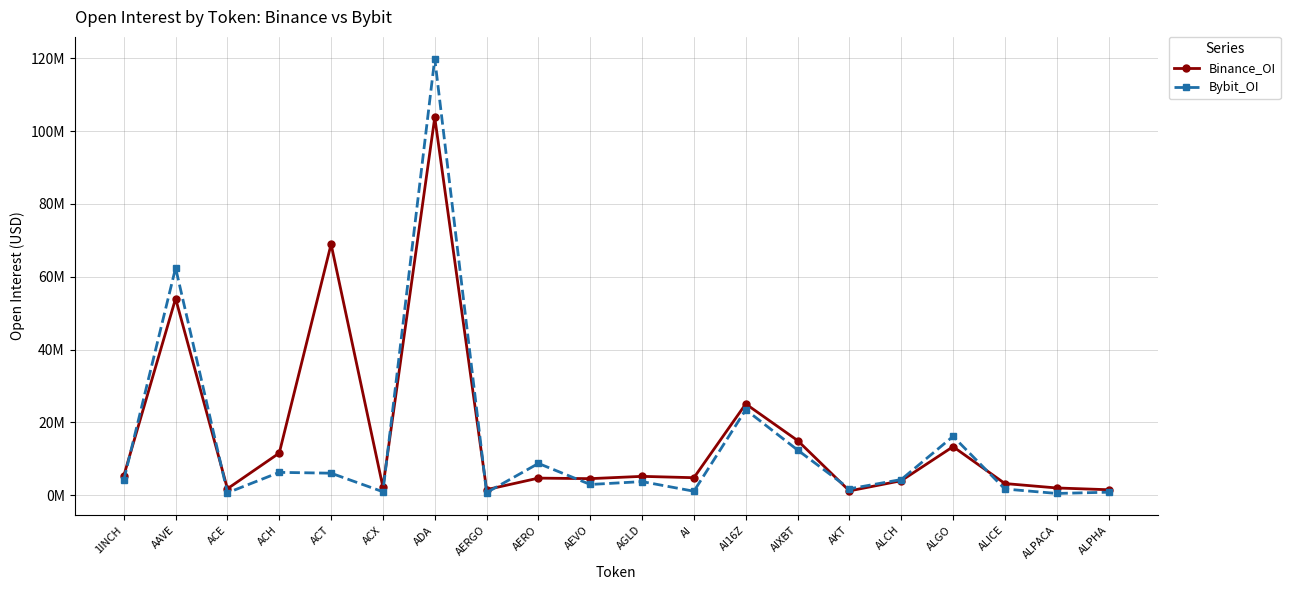

Does the chart have visible grid lines?

Yes